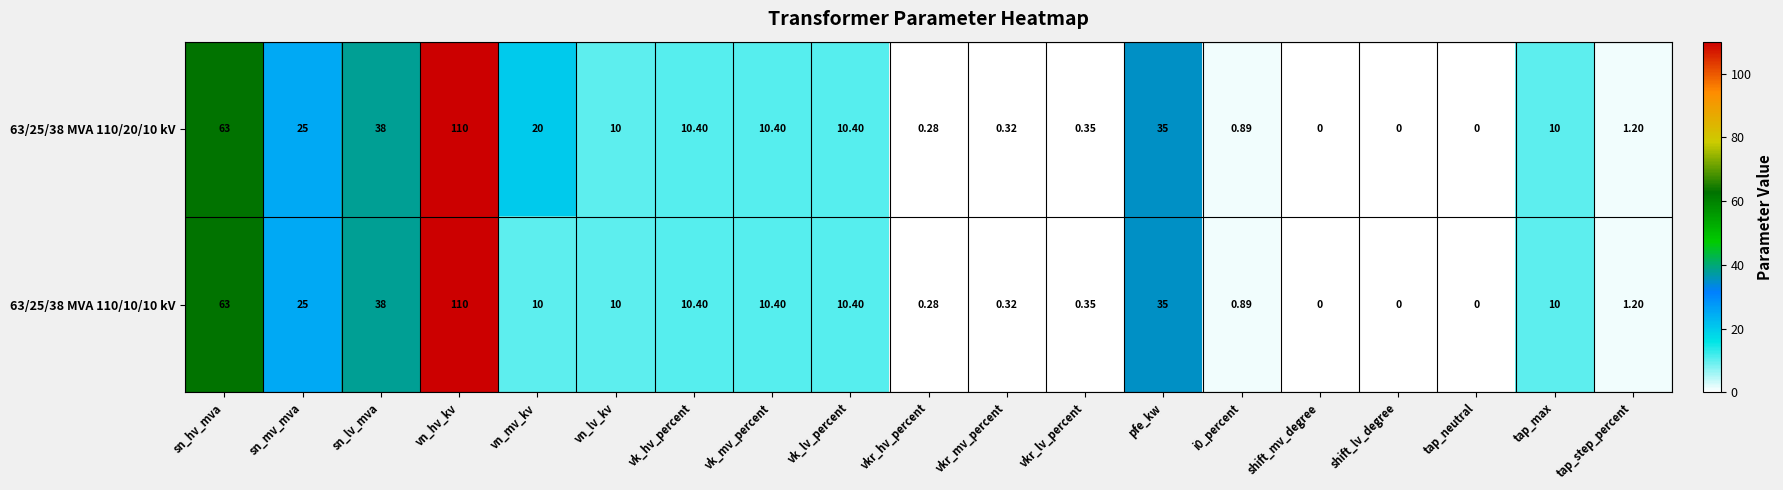

What is the maximum value shown in the chart?

110.0